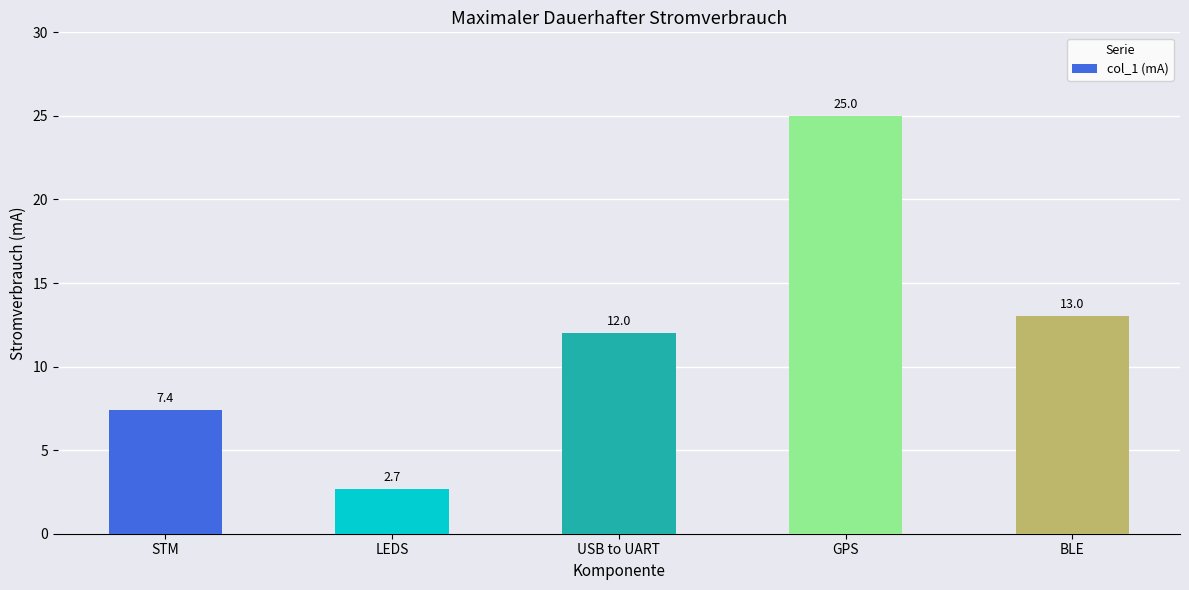

What value does the data have at USB to UART?

12.0